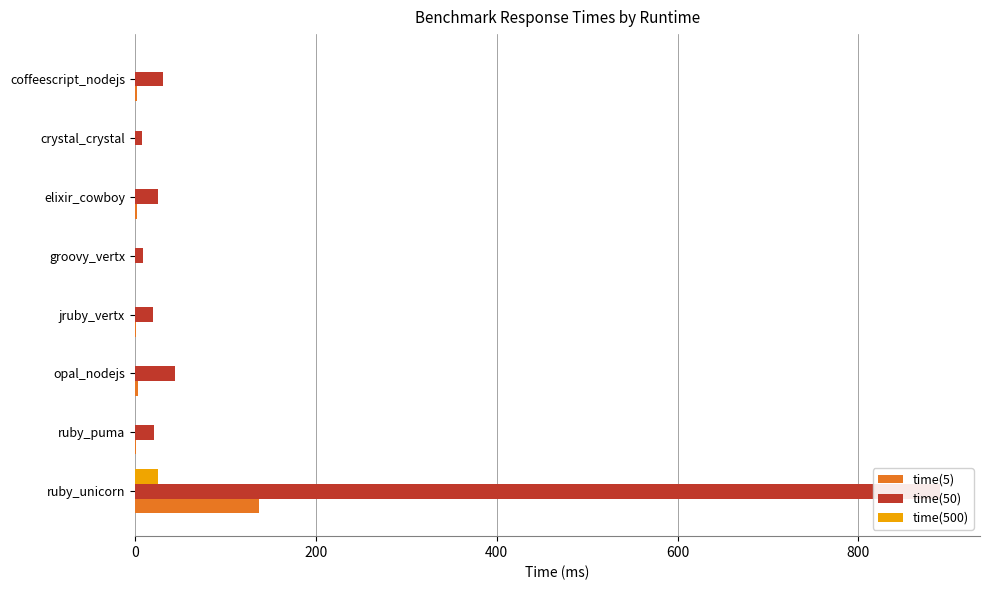

Does the chart contain stacked bars?

No